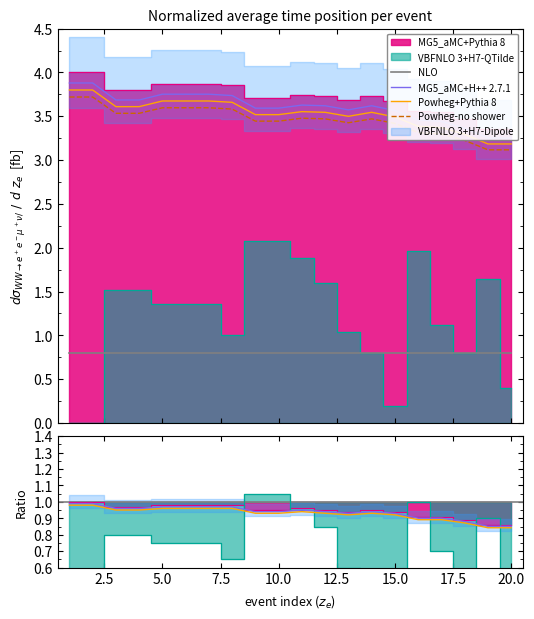

Is it true that second equals 0.4 at 20?

True